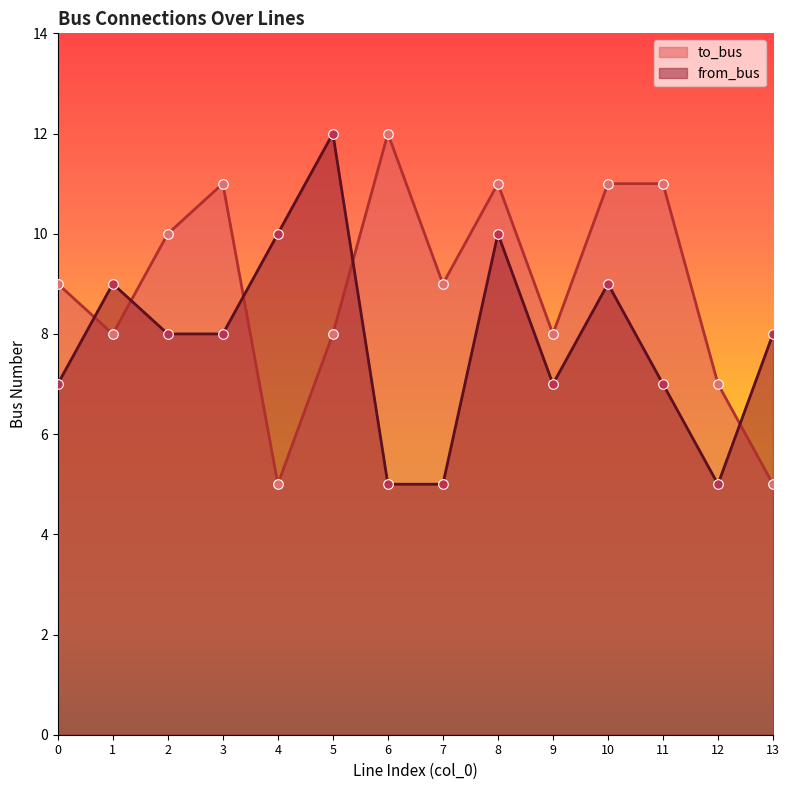

What are all the series names shown in the legend?

to_bus, from_bus